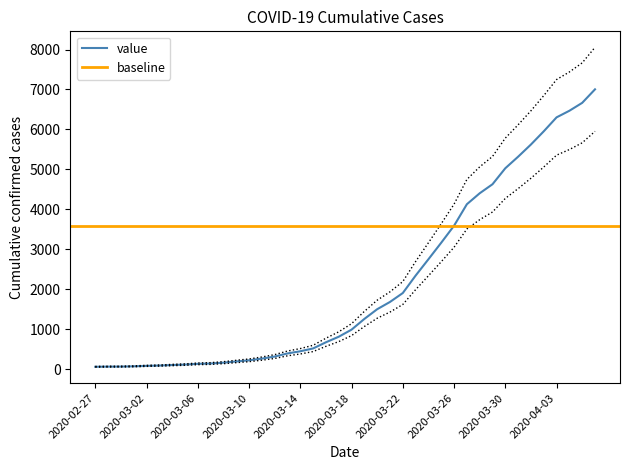

What is the change in value from 2020-03-05 to 2020-03-12?

+170.8